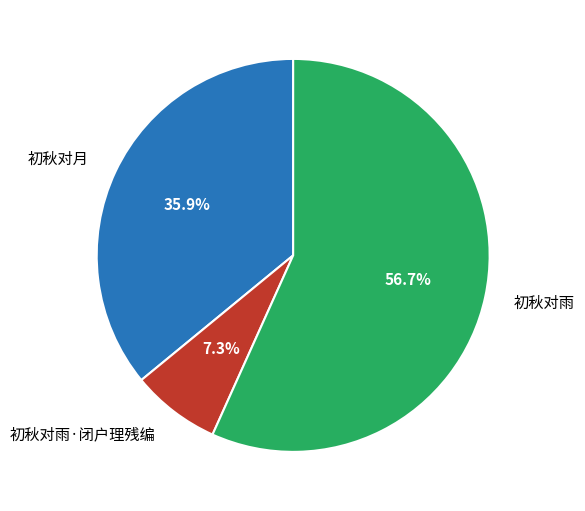

Between 初秋对月 and 初秋对雨, which is larger?

初秋对雨